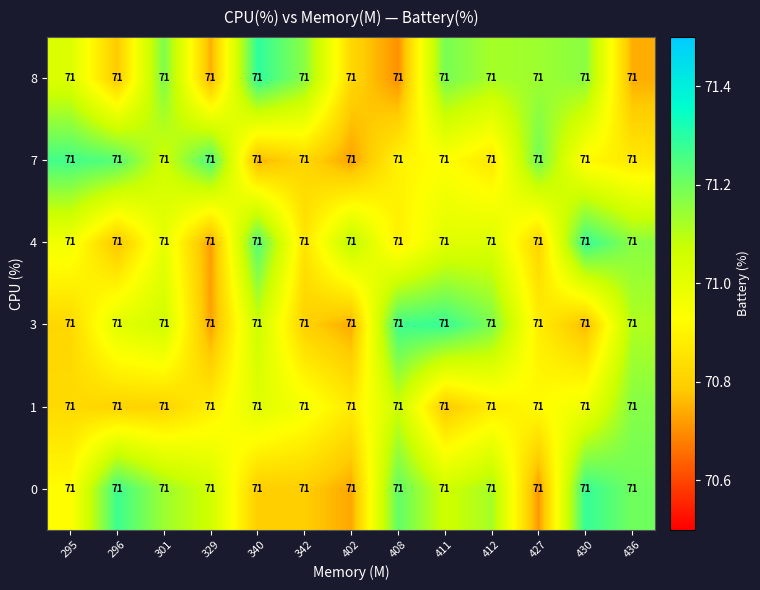

What is the minimum value for 1?

70.8